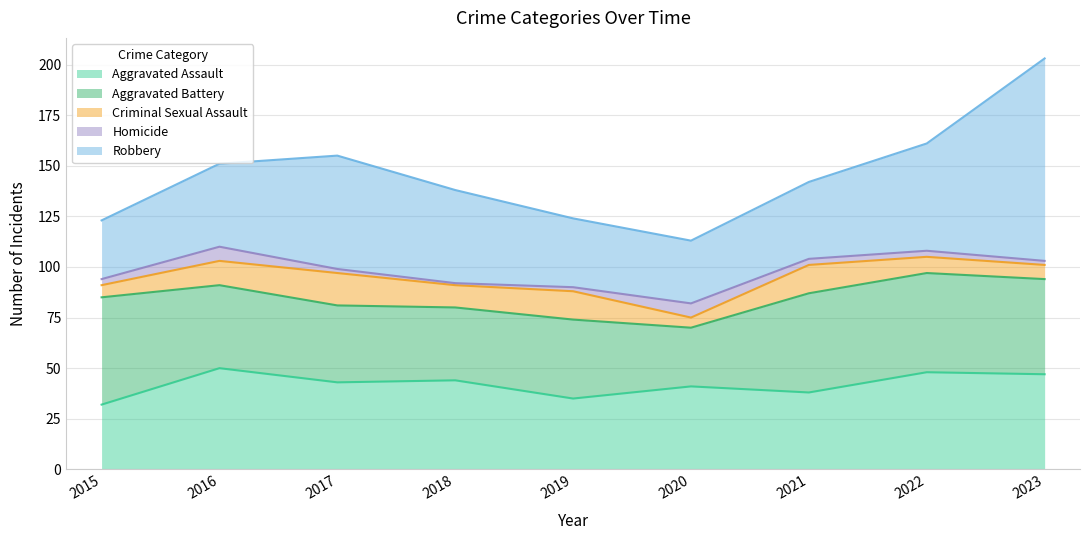

How many data points in Aggravated Assault are above 43?

4